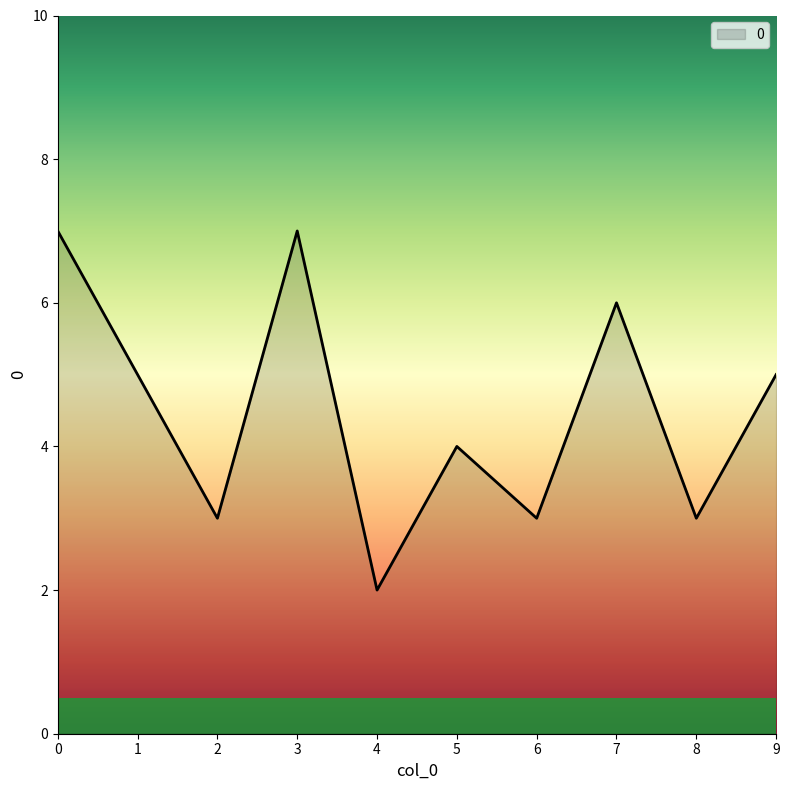

What value does the data have at 4?

2